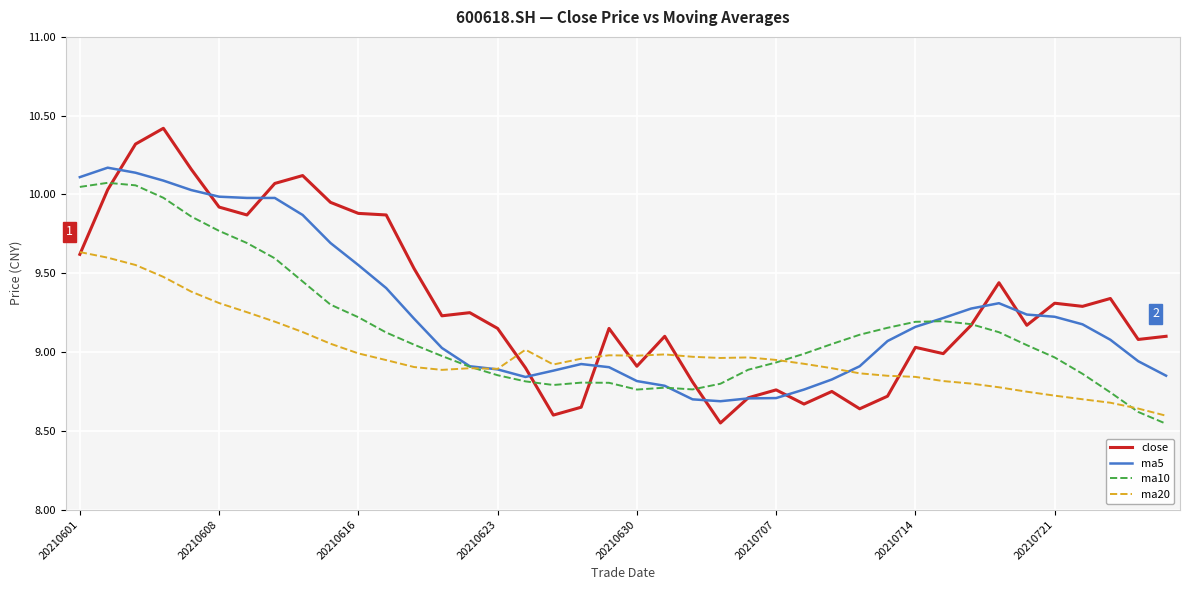

List the series in order of their overall mean, highest first.

close, ma5, ma10, ma20